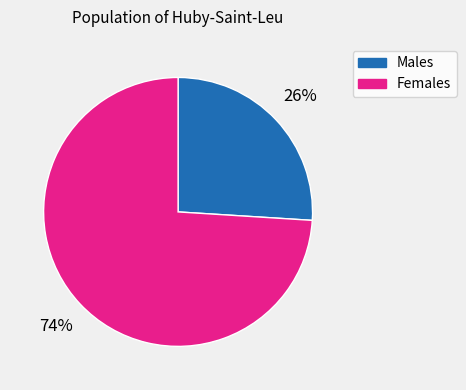

How many segments does this pie chart have?

2